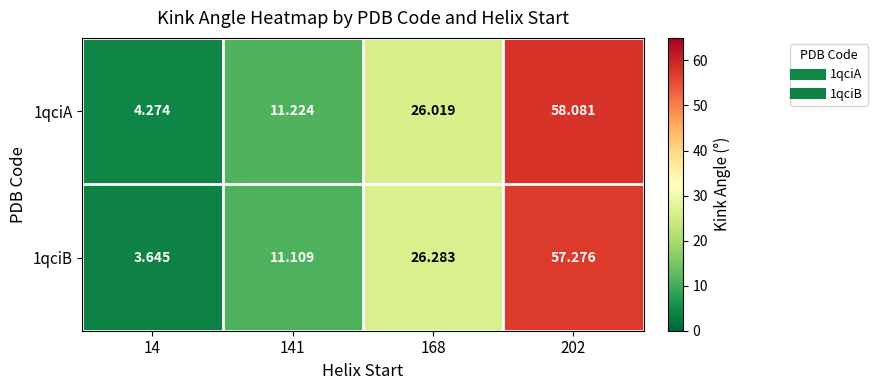

Count the number of categories in the chart.

4